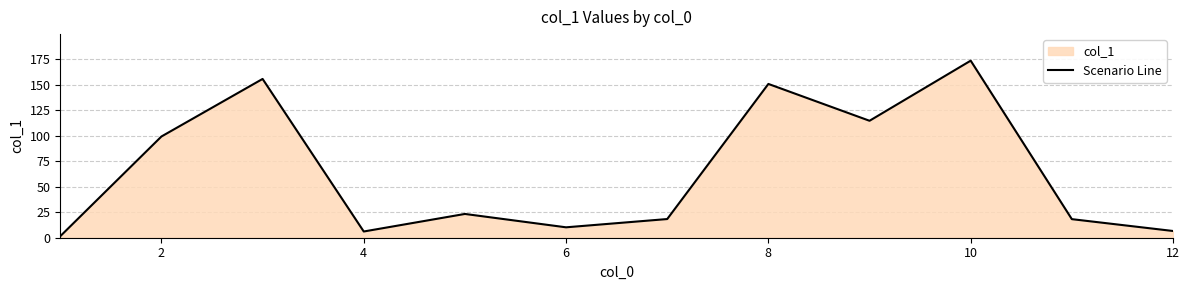

Approximately how many times larger is the value at 10 compared to 6?

17.0